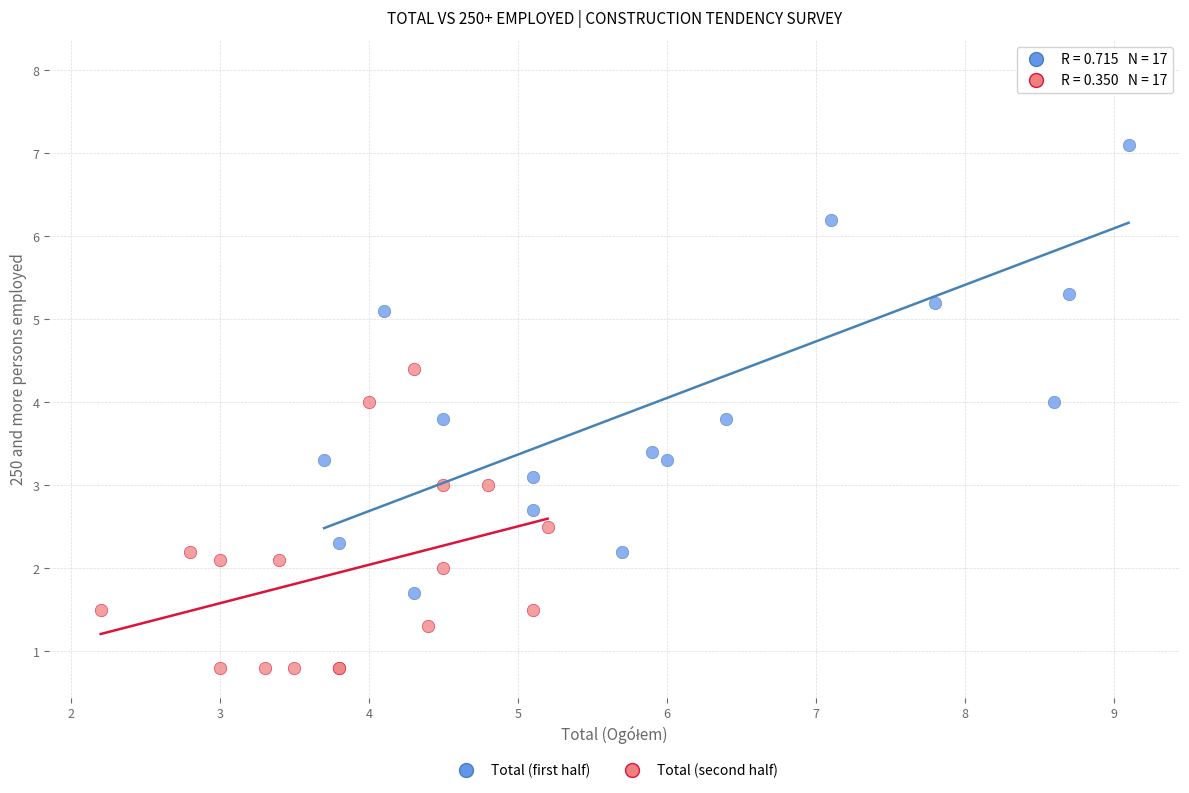

Which series has the widest spread of Y values?

Total (first half)